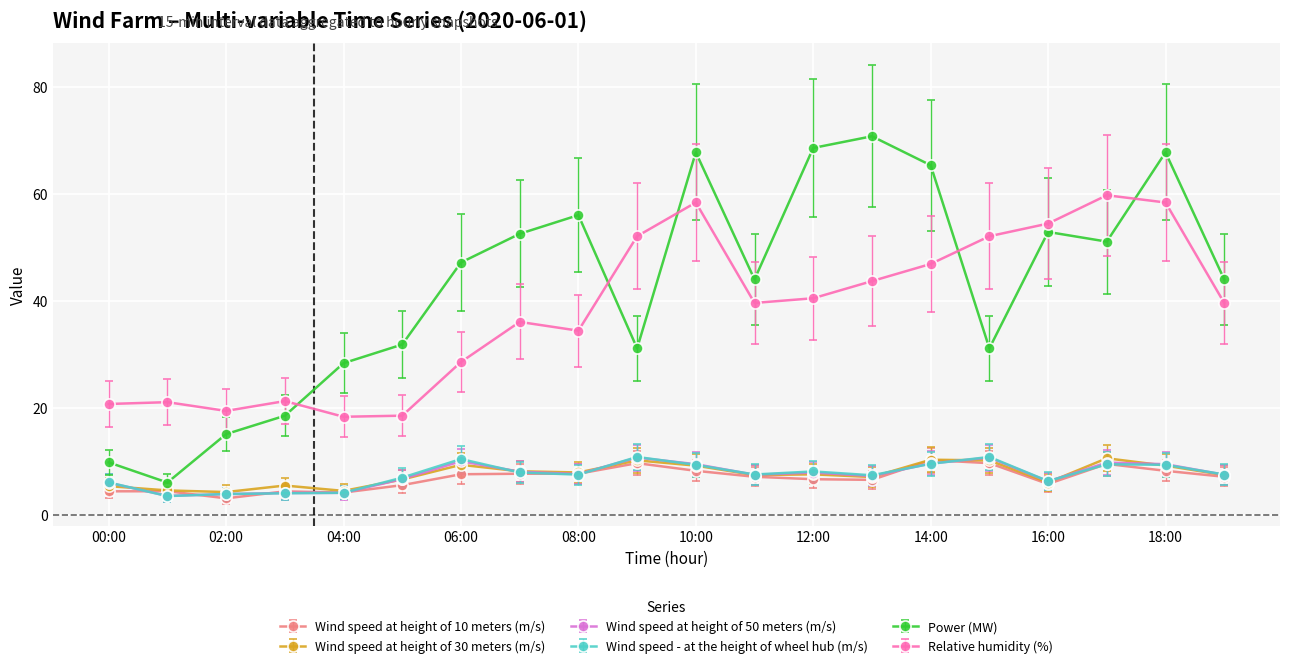

Is this an area chart (filled region under the line)?

No